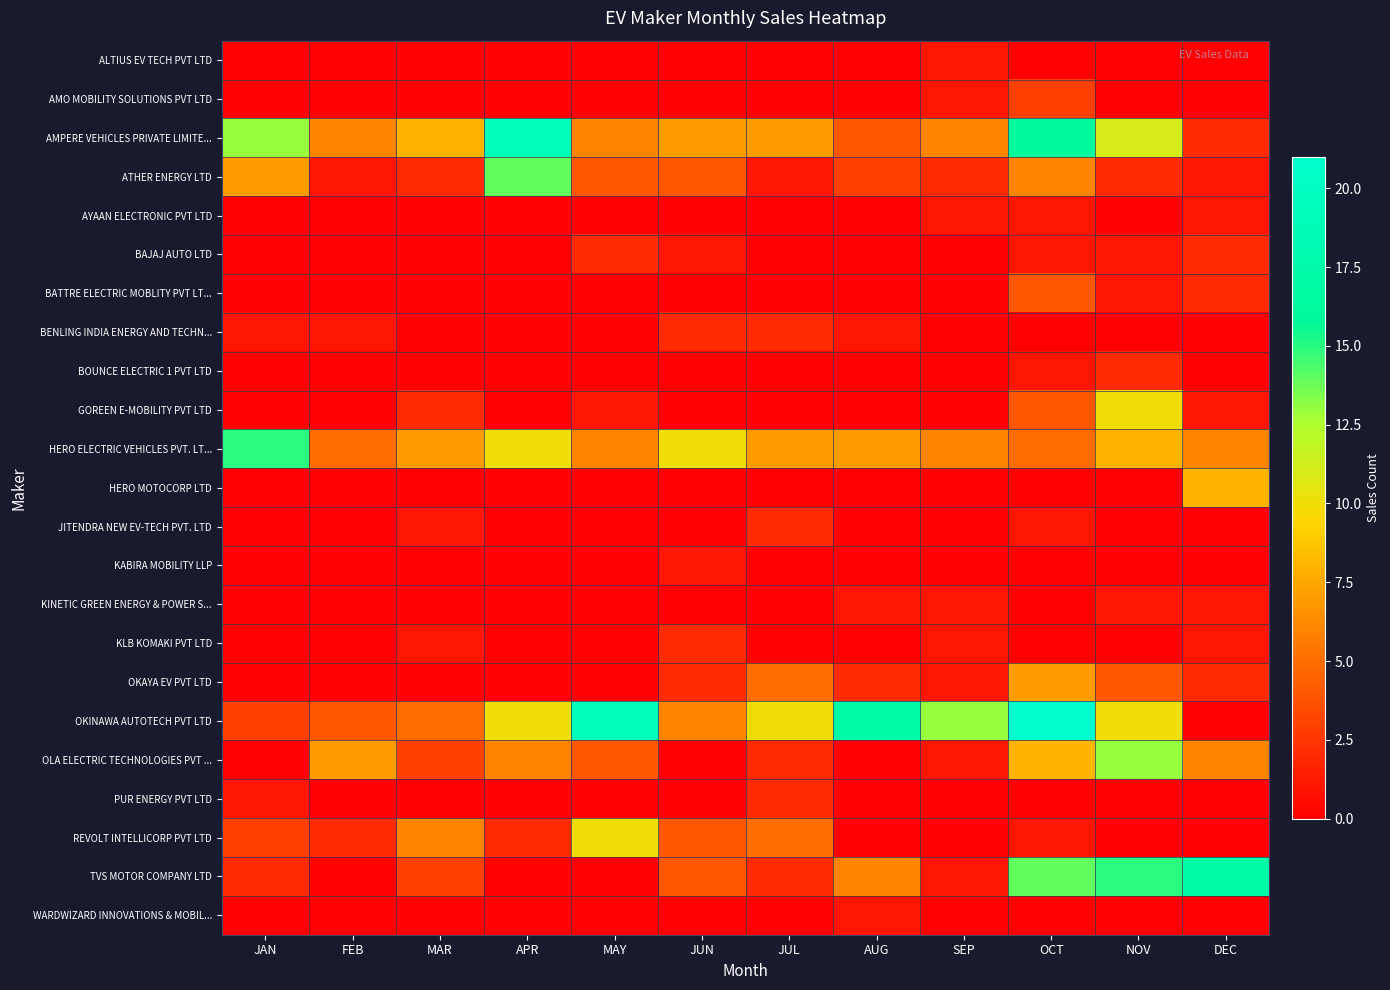

Count the number of categories in the chart.

12